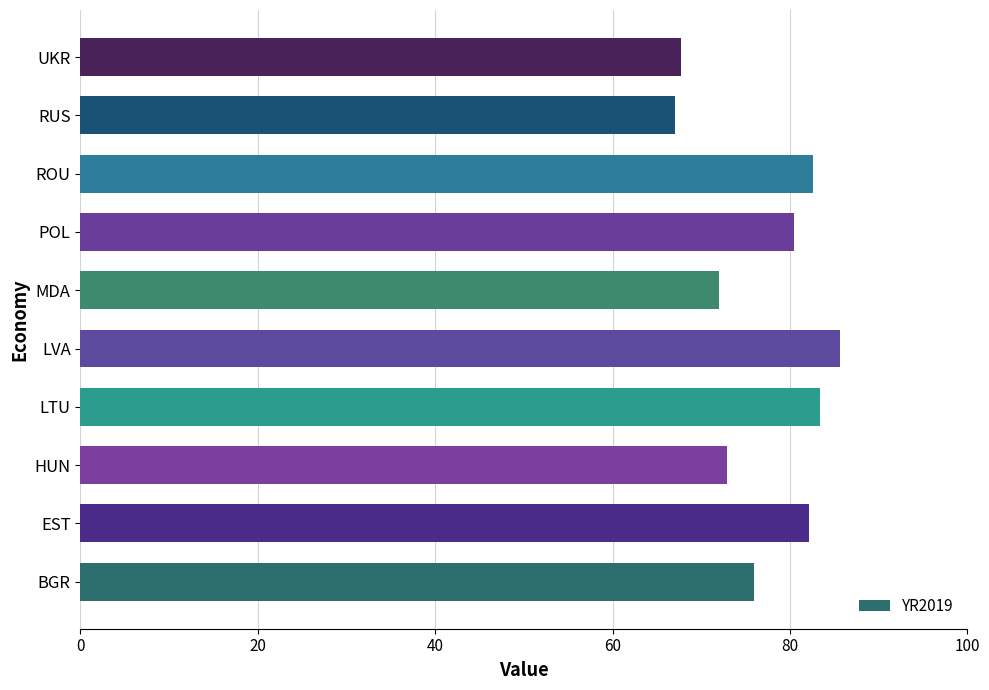

True or false: the data shows 80.4 at POL.

True